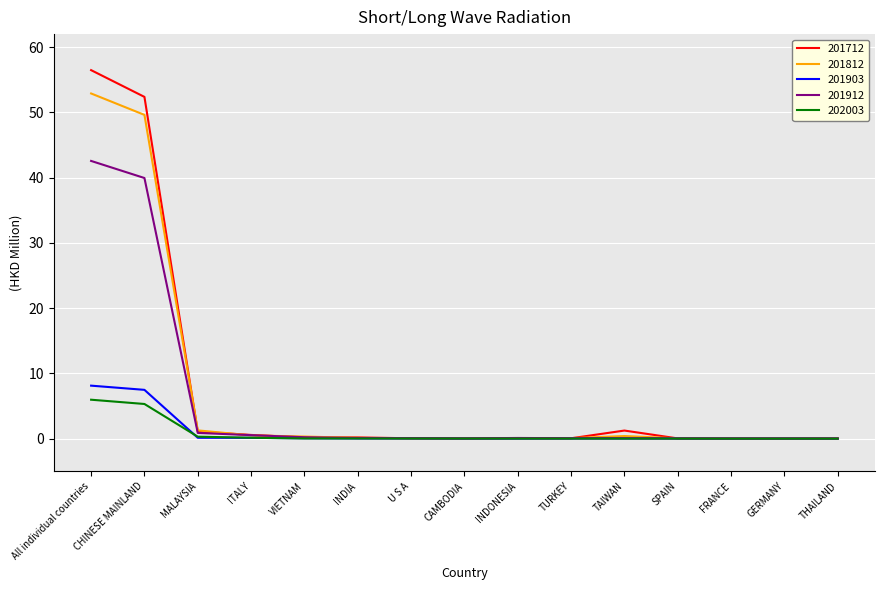

Which label corresponds to the largest value in the chart?

All individual countries